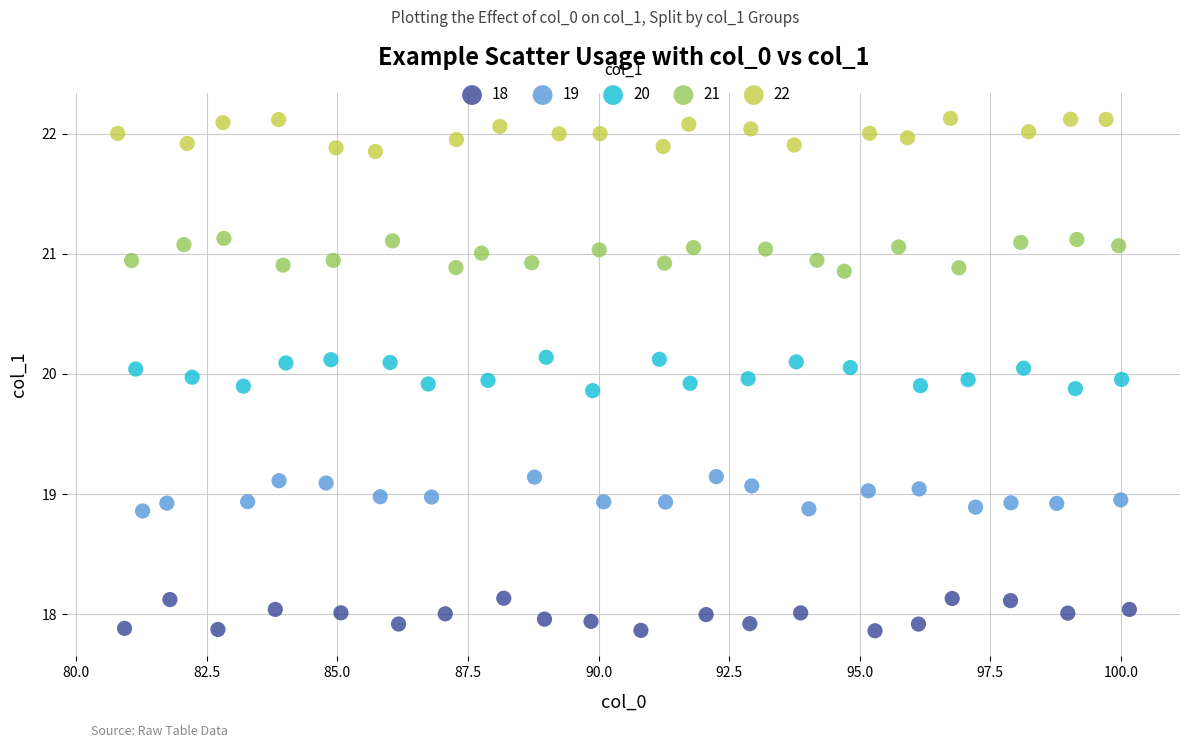

Which series contains the lowest Y value?

18